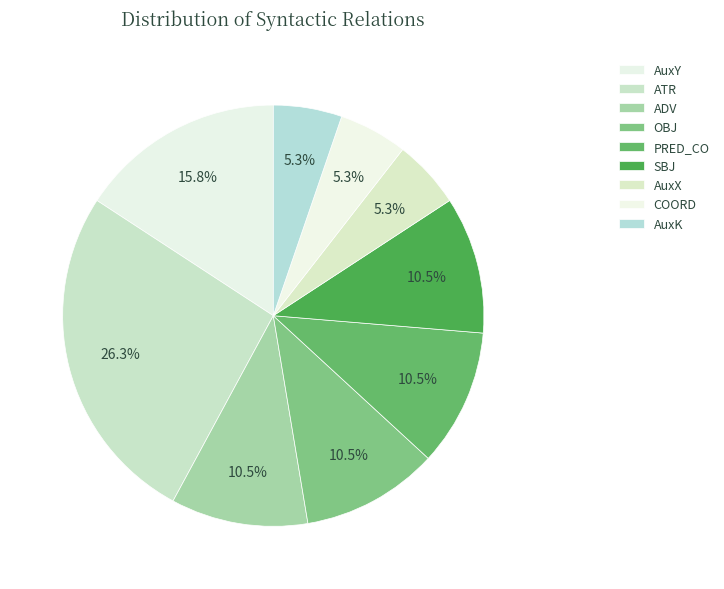

How many segments does this pie chart have?

9